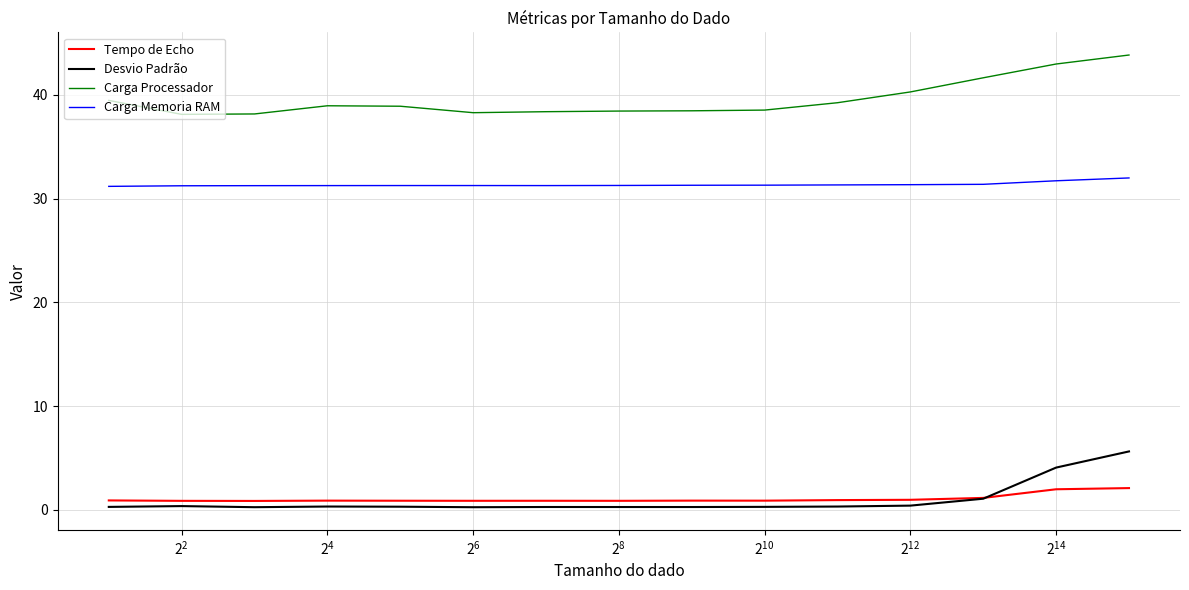

What is the highest value of the Carga Processador series?

43.8